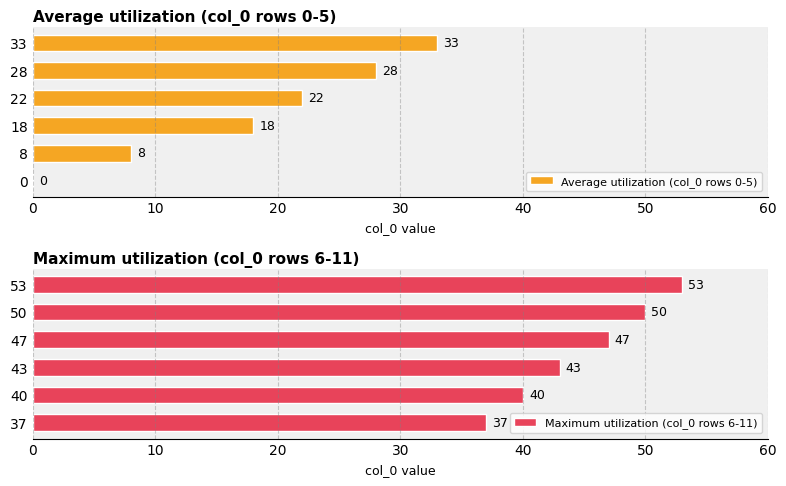

What are all the series names shown in the legend?

Average utilization (col_0 rows 0-5), Maximum utilization (col_0 rows 6-11)